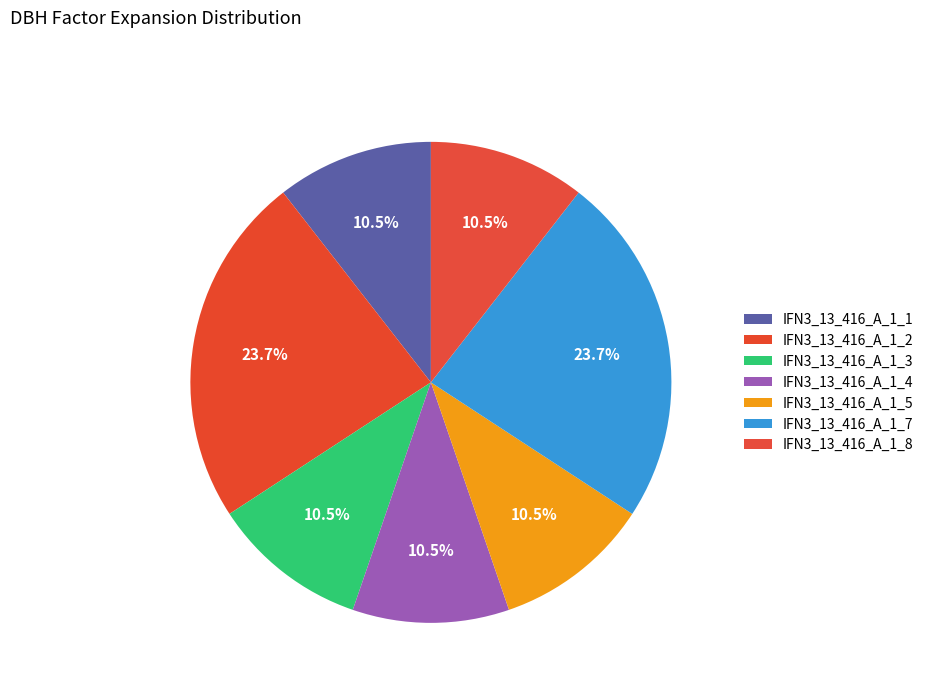

How many slices are in this pie chart?

7